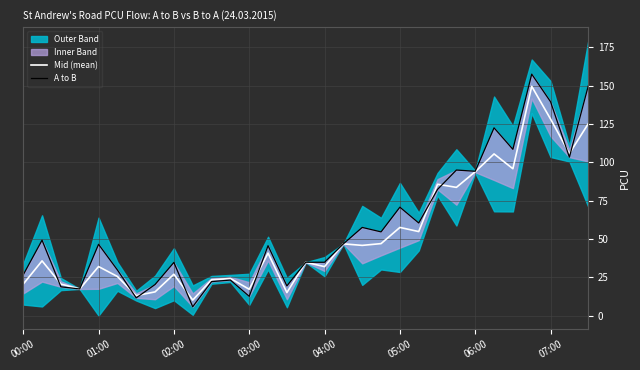

The value of Mid (mean) at 10 is 14.8. True or false?

False